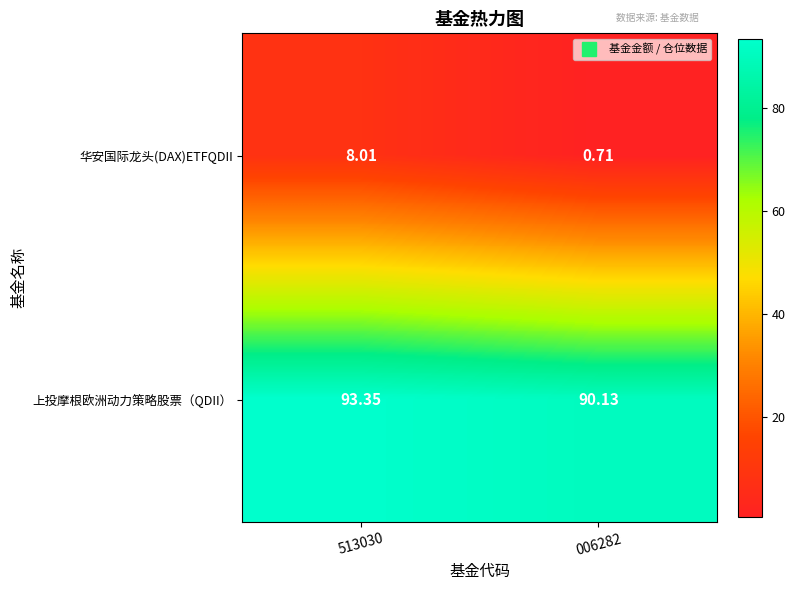

Between 513030 and 006282, which series saw the biggest shift?

华安国际龙头(DAX)ETFQDII